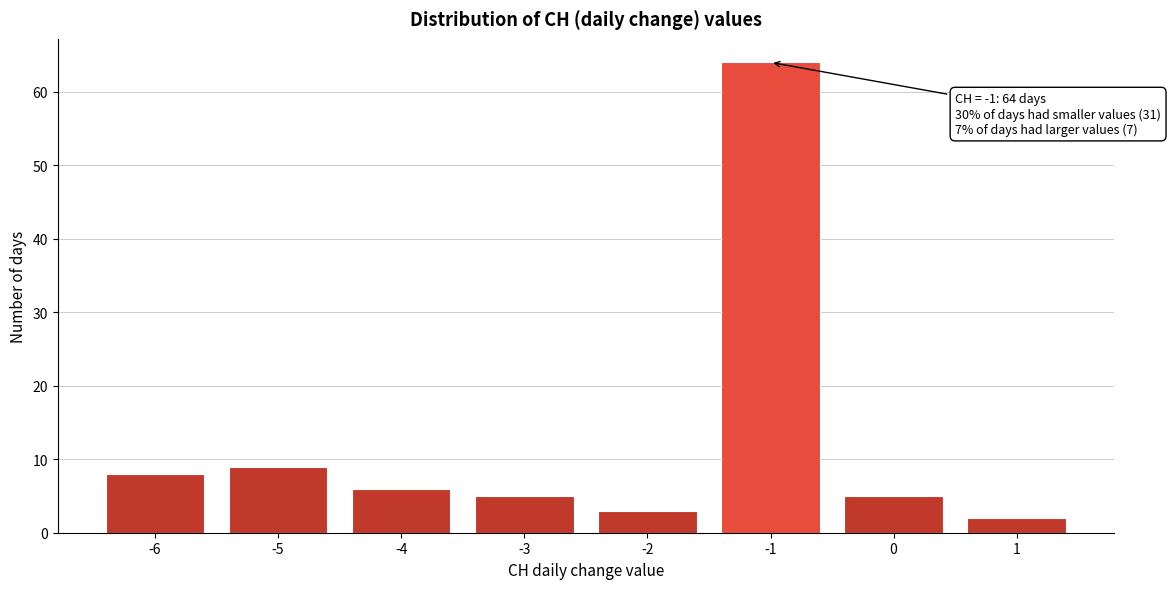

Reading left to right, list all the values displayed in this chart.

-6=8	-5=9	-4=6	-3=5	-2=3	-1=64	0=5	1=2